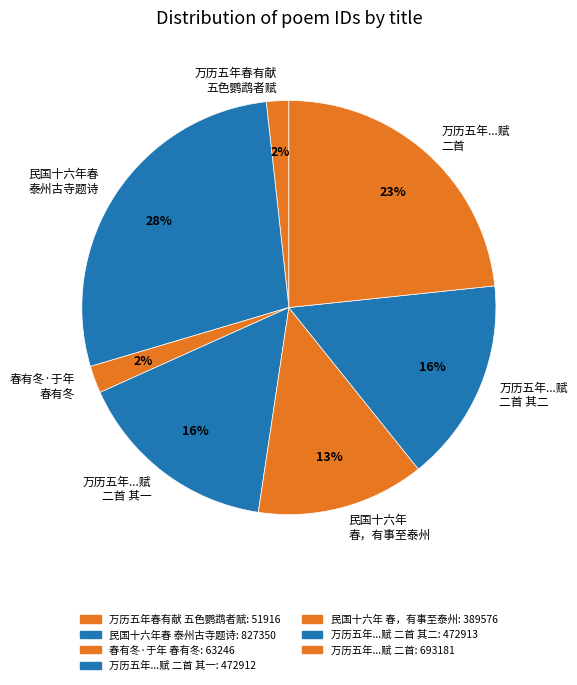

To the nearest percent, what is the difference between the 民国十六年 春，有事至泰州 and 民国十六年春 泰州古寺题诗 slice percentages?

15%